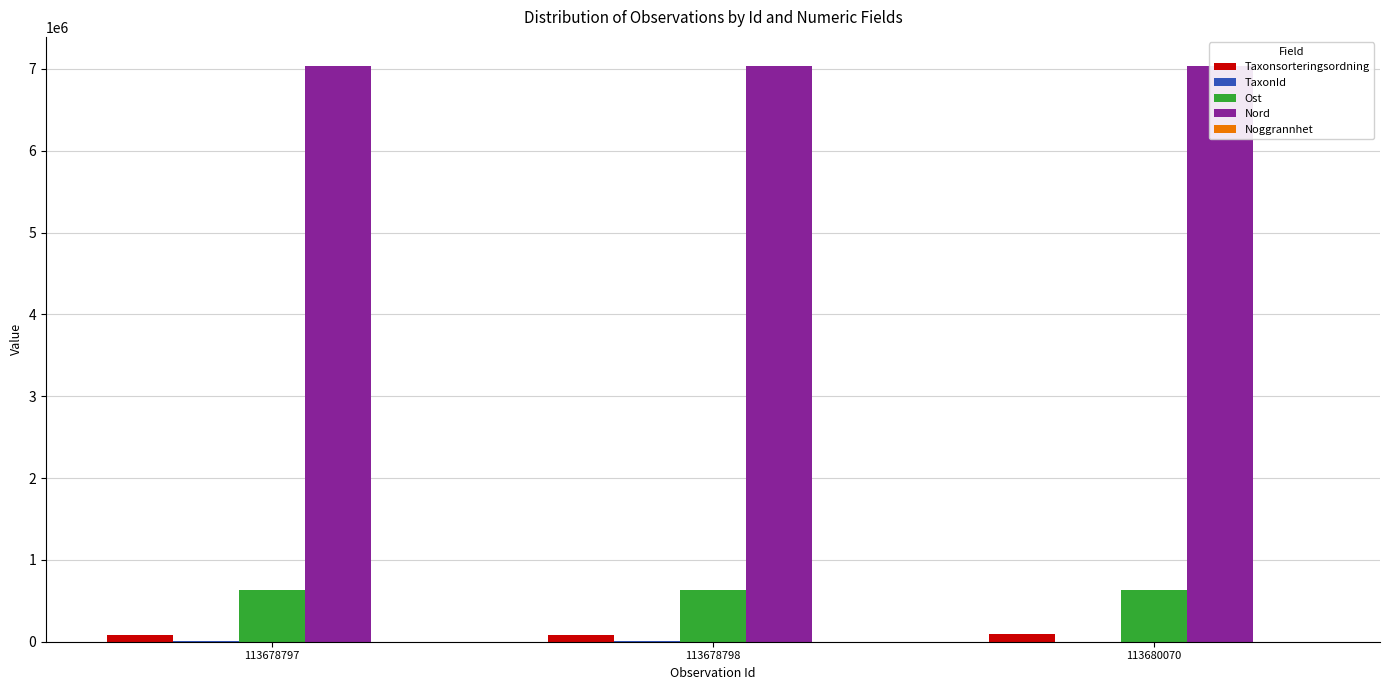

Which series has the widest spread of values?

Taxonsorteringsordning